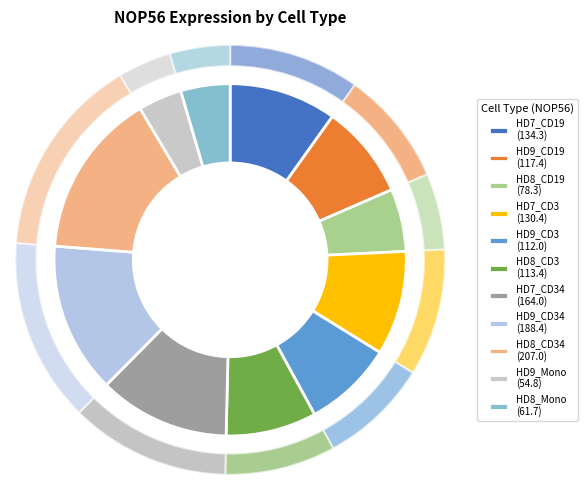

To the nearest percent, what is the combined percentage of HD9_CD34 and HD9_CD3?

22%